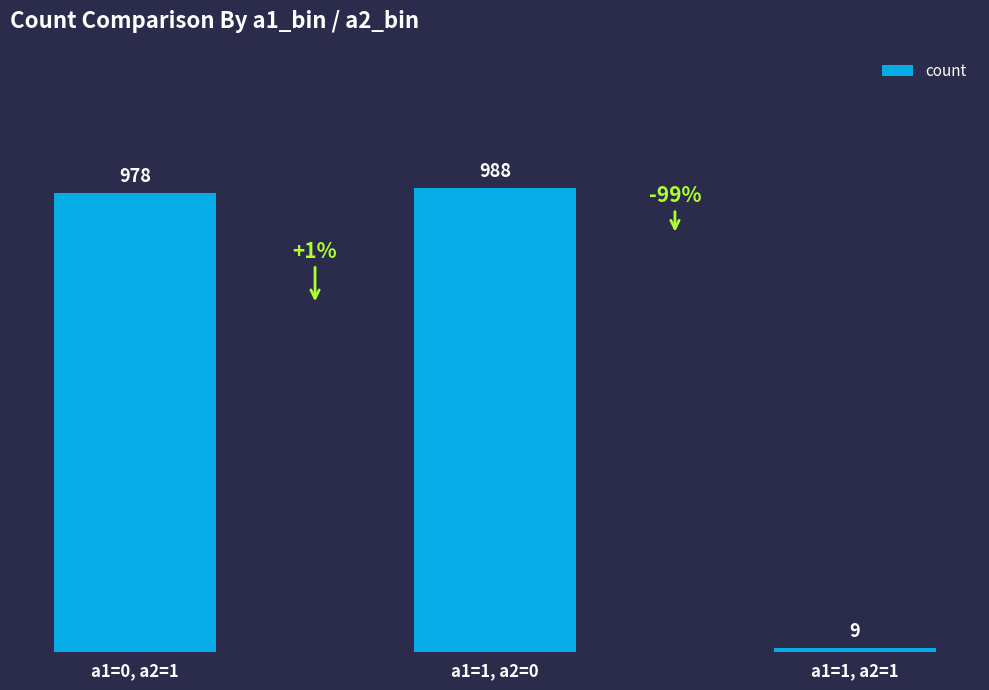

Reading left to right, what are all the values shown in this chart?

978	988	9